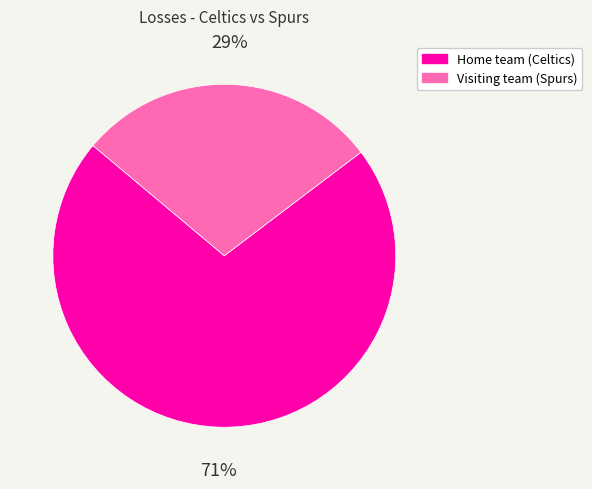

To the nearest percent, what is the combined percentage of Home team (Celtics) and Visiting team (Spurs)?

100%